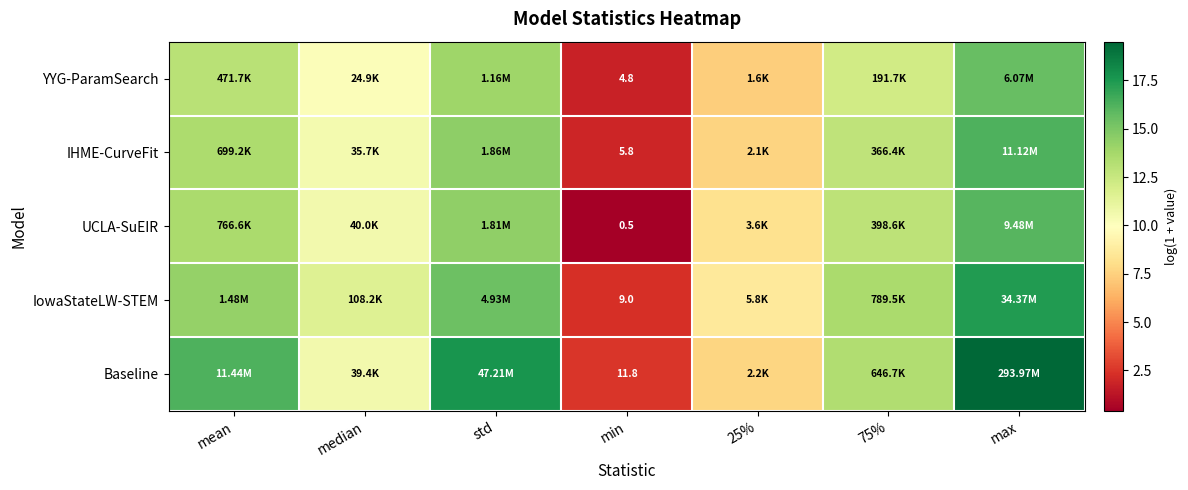

How many categories are shown in the chart?

7